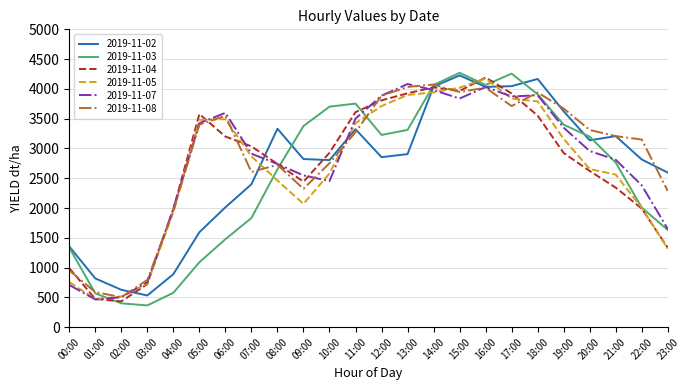

Where is the first local maximum for 2019-11-08?

06:00